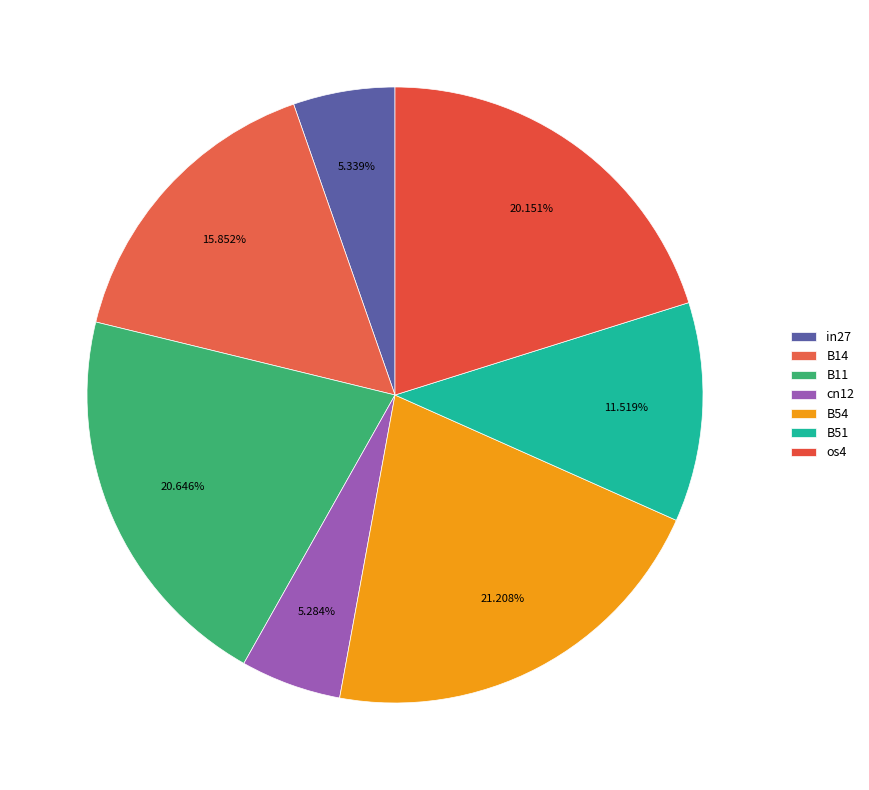

To the nearest percent, what is the difference between the largest and smallest slice percentages?

16%